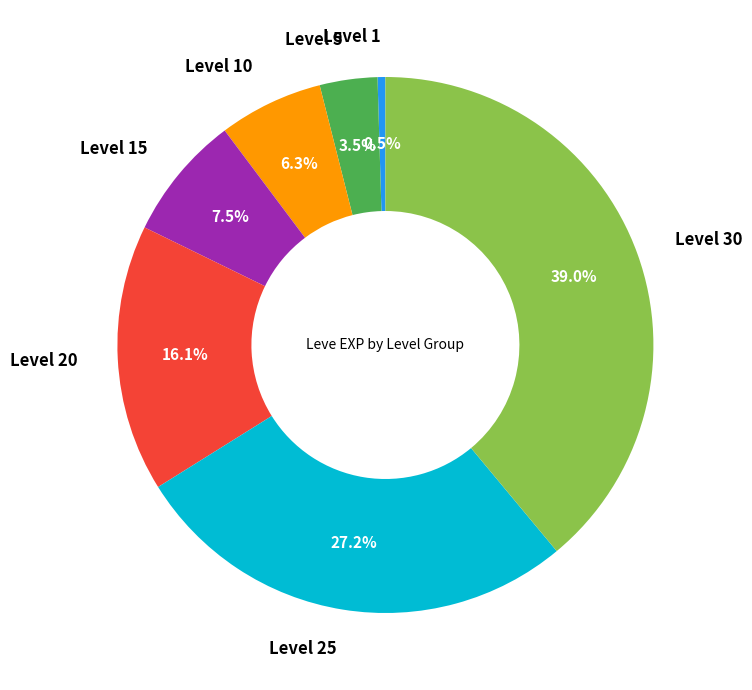

To the nearest percent, what portion does Level 20 represent?

16%